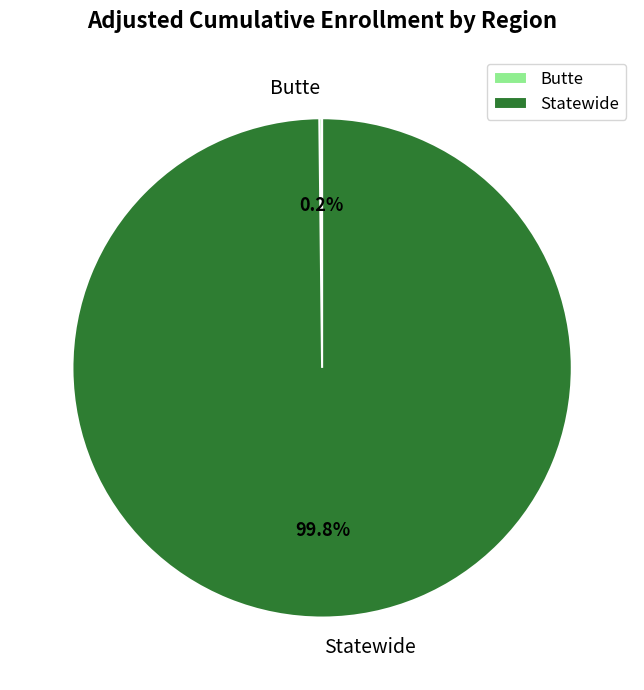

Is there any slice that represents more than half of the pie?

Yes